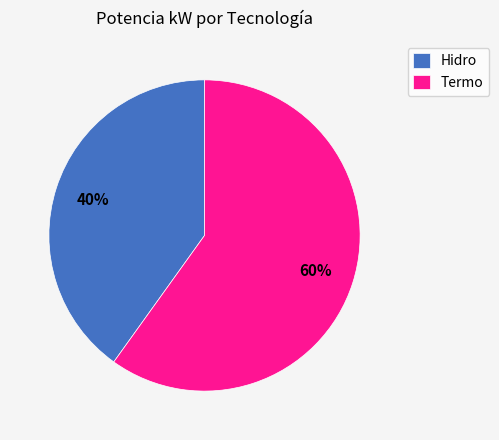

Combined, do Hidro and Termo account for over 50%?

Yes